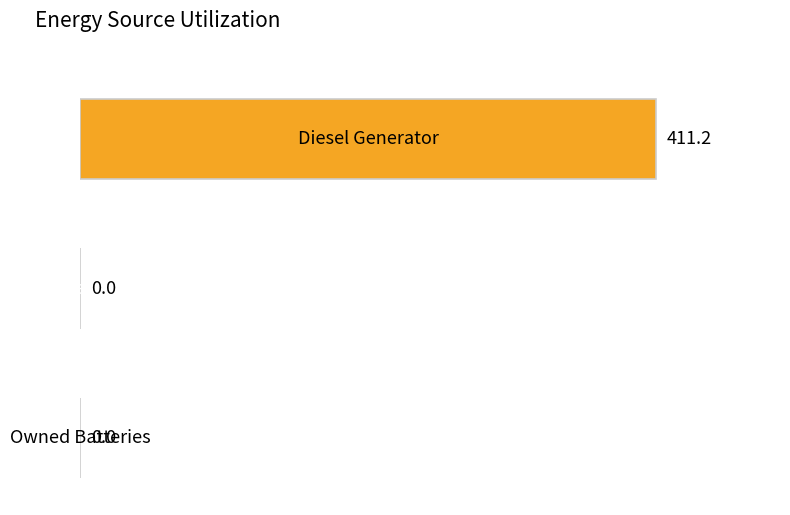

The Diesel Generator series shows 547 at 7. True or false?

False